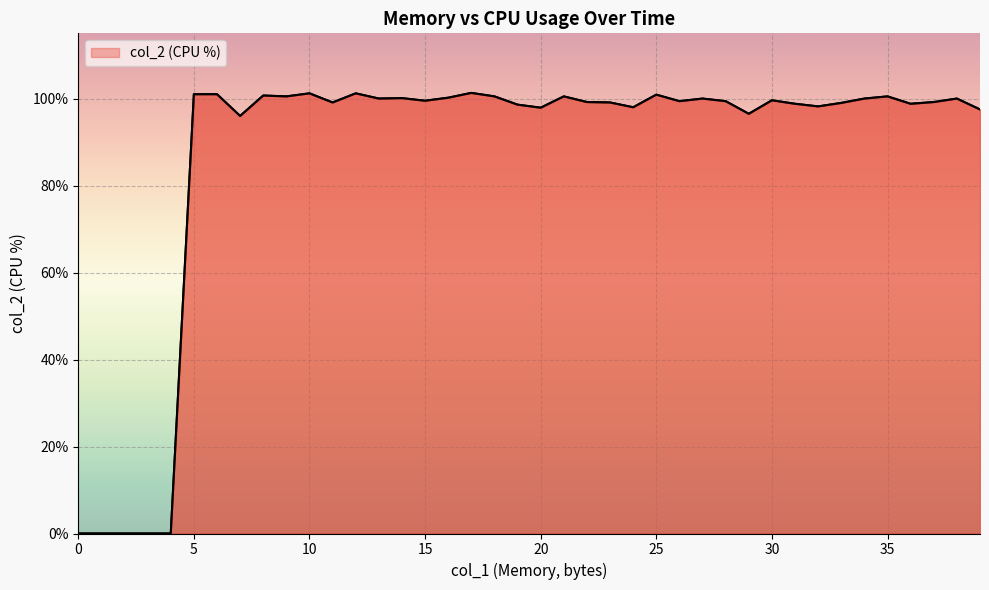

What is the difference between the maximum and minimum values?

101.3